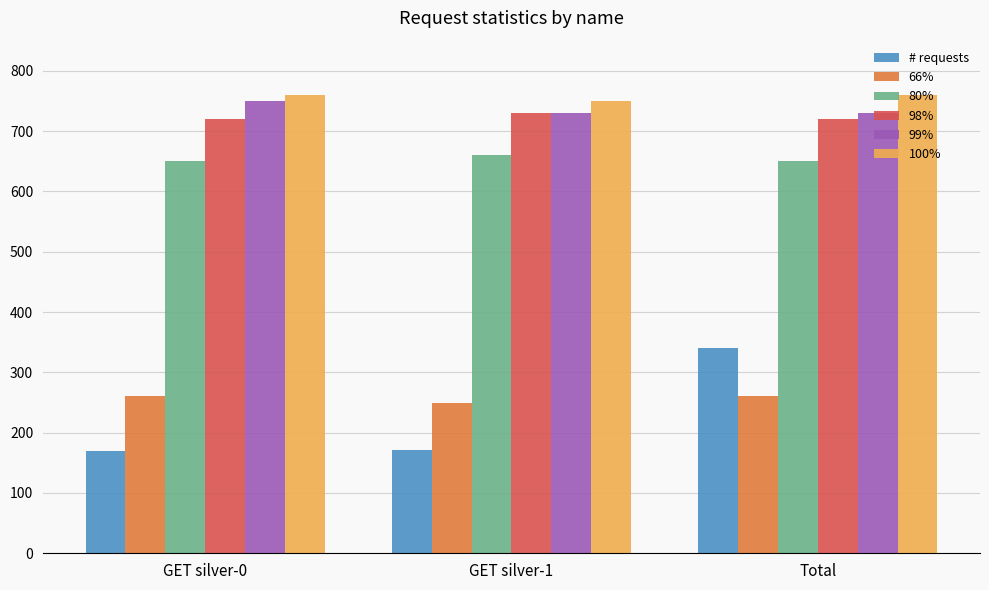

What is the label of the 2nd bar from the right?

GET silver-1